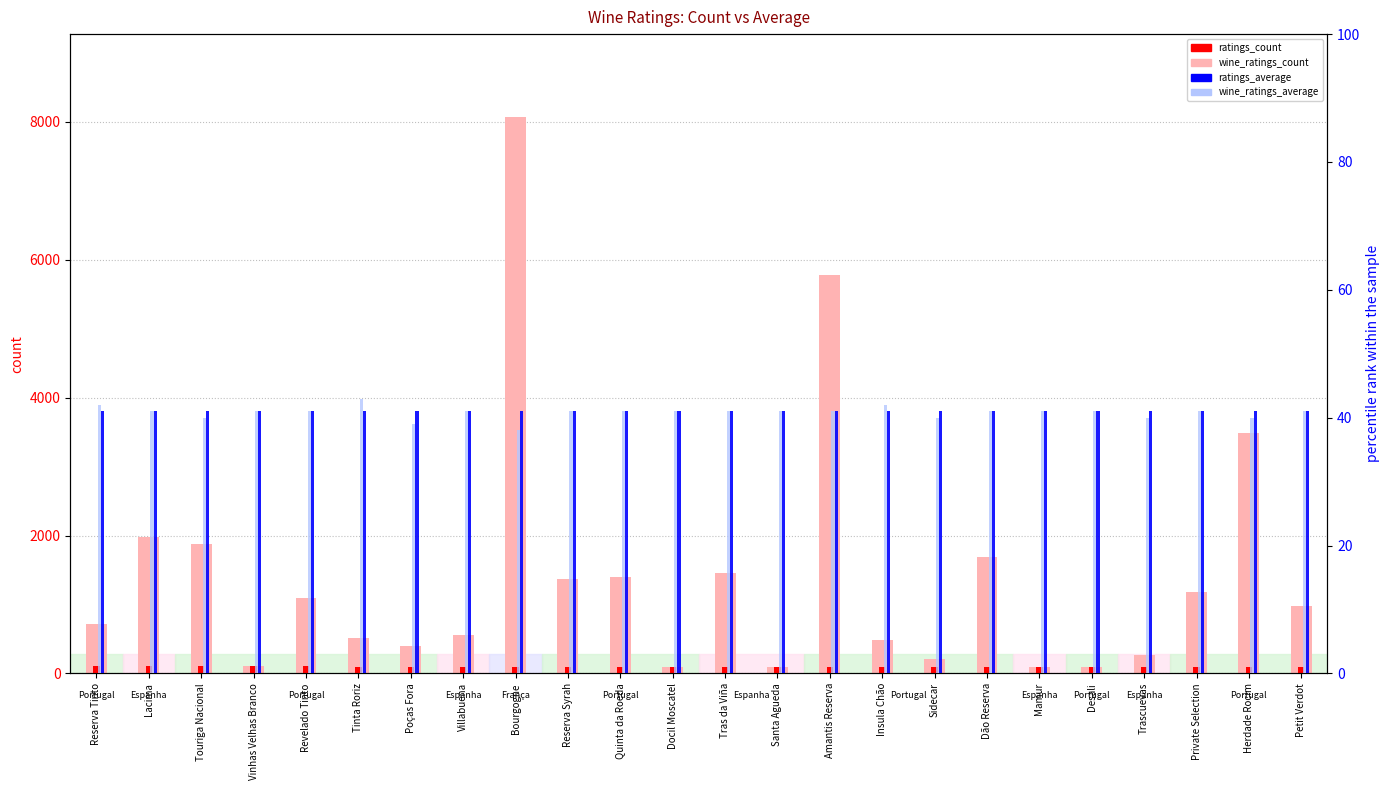

What is the sum of the ratings_count values at Santa Agueda and Sidecar?

192